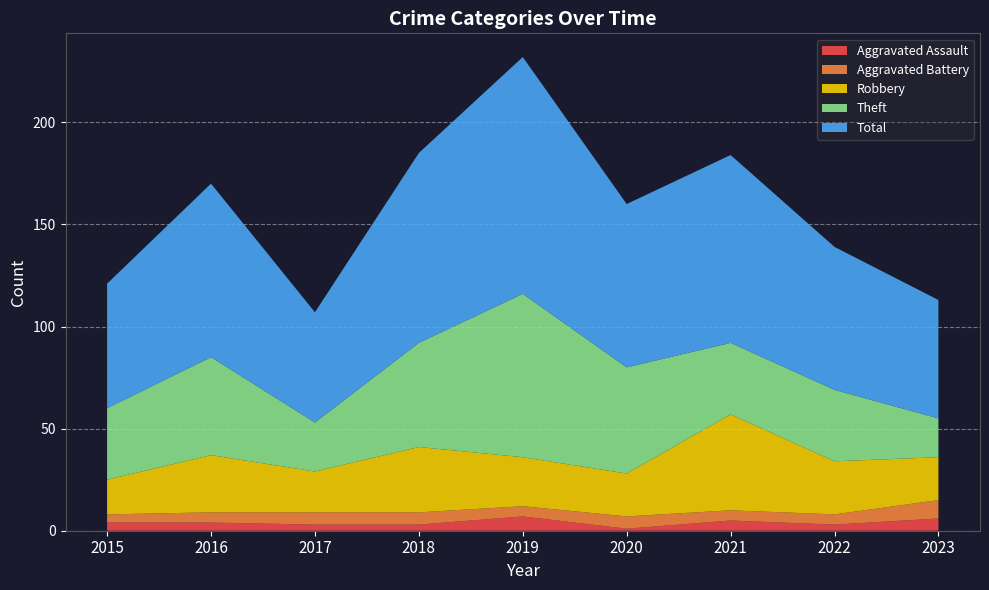

Reading left to right, transcribe all the data shown in this chart.

Aggravated Assault: 4	4	3	3	7	1	5	3	6
Aggravated Battery: 4	5	6	6	5	6	5	5	9
Robbery: 17	28	20	32	24	21	47	26	21
Theft: 35	48	24	51	80	52	35	35	19
Total: 61	85	54	93	116	80	92	70	58